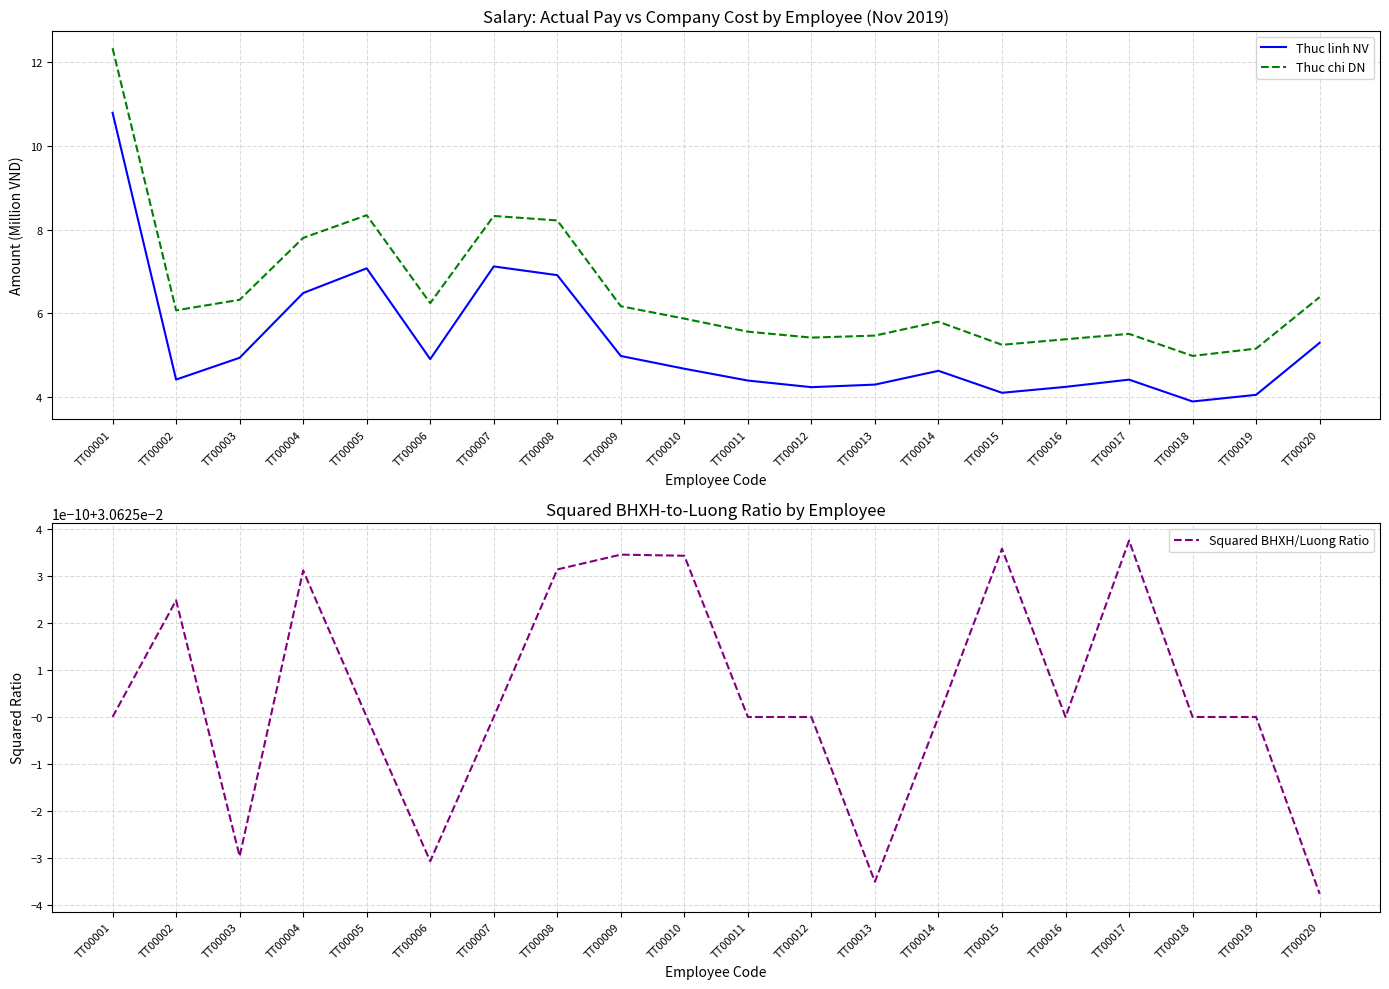

What is the average value of the Thuc chi DN series?

6.5